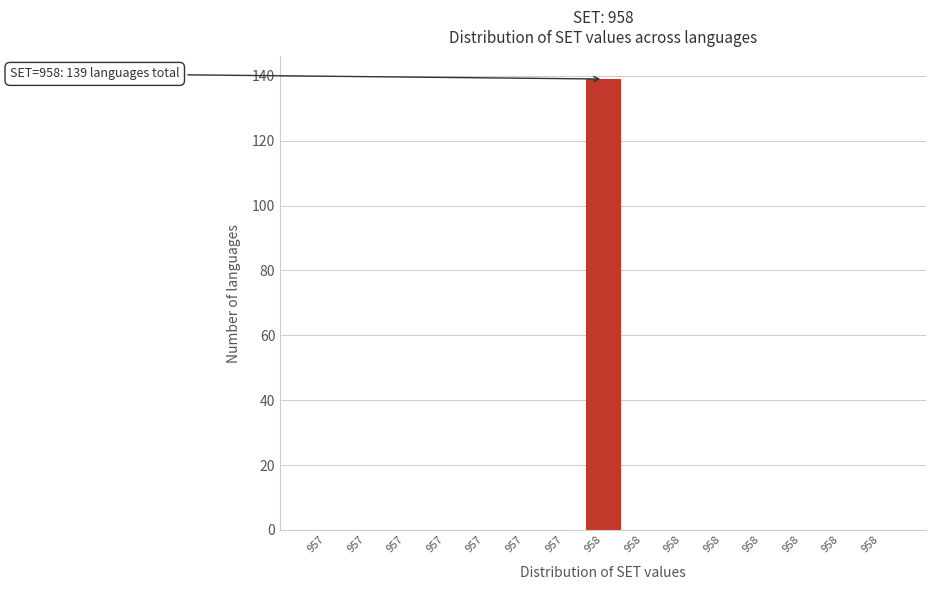

Count the number of categories in the chart.

15